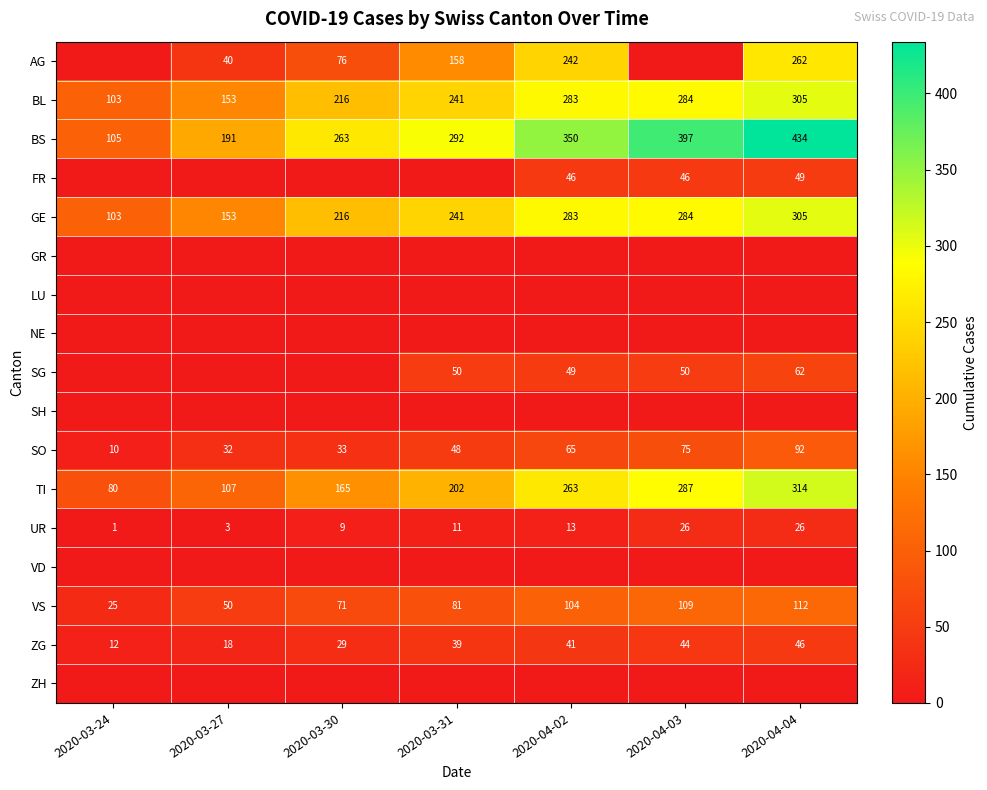

What is the total value across all series at 2020-04-03?

1602